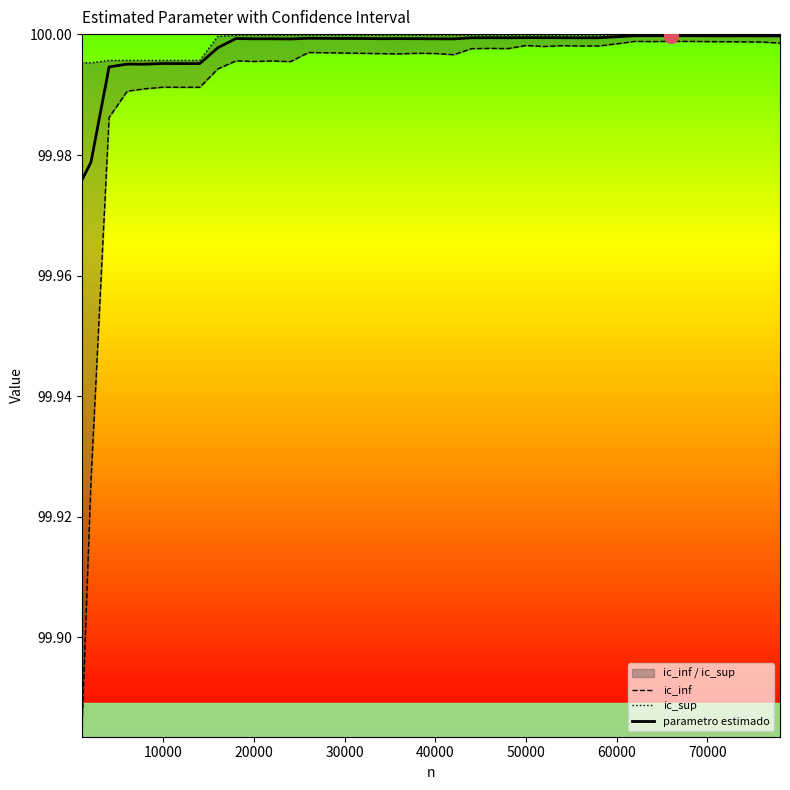

Rank the series by their maximum value, from lowest to highest.

ic_inf, parametro estimado, ic_sup